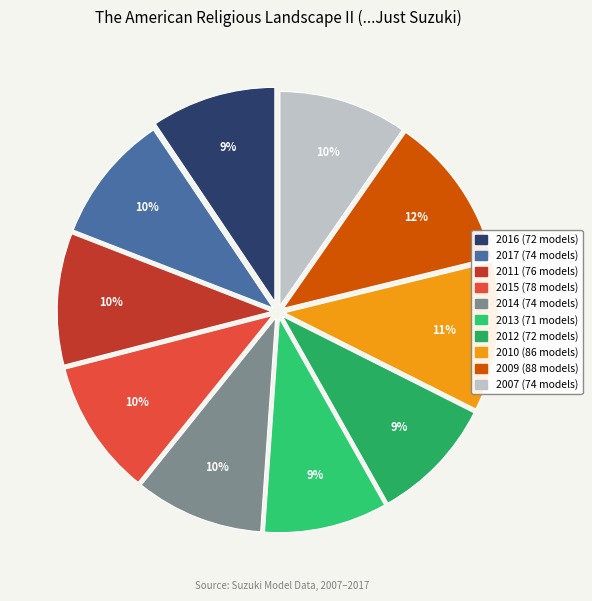

Is there a majority slice in this chart?

No